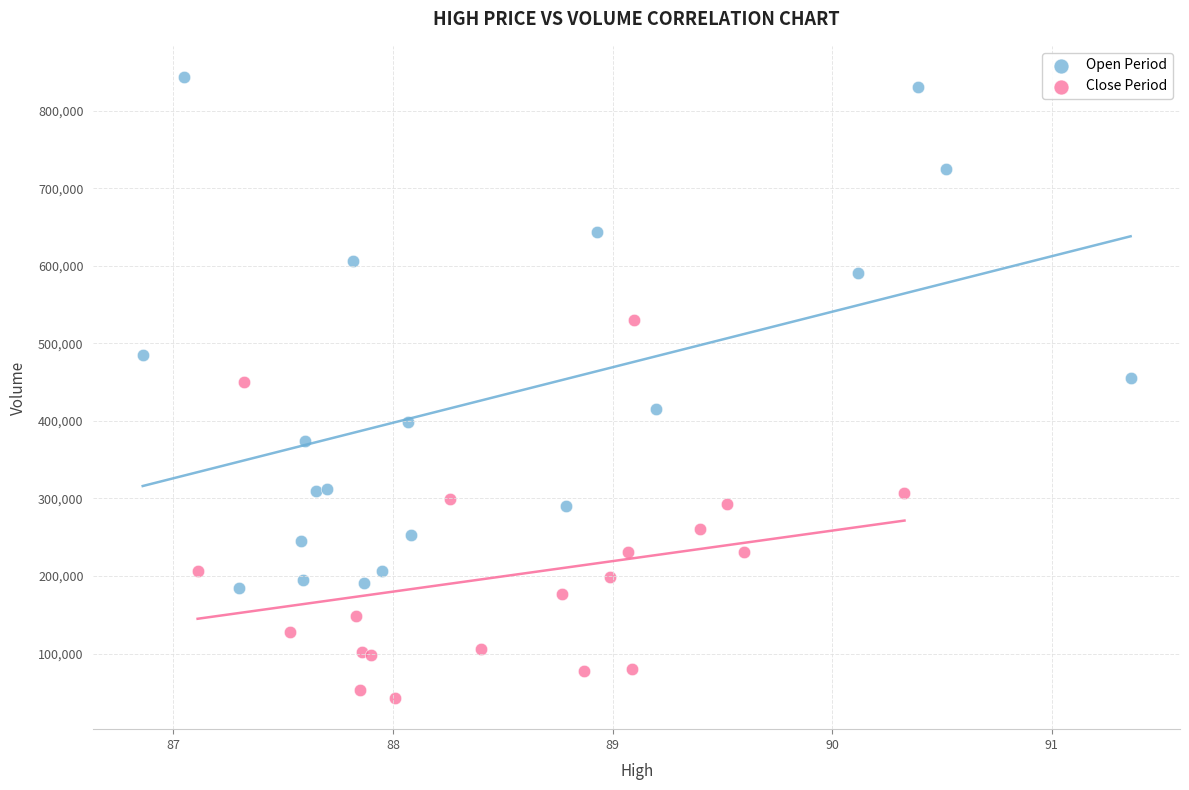

What are all the series names shown in the legend?

Open Period, Close Period